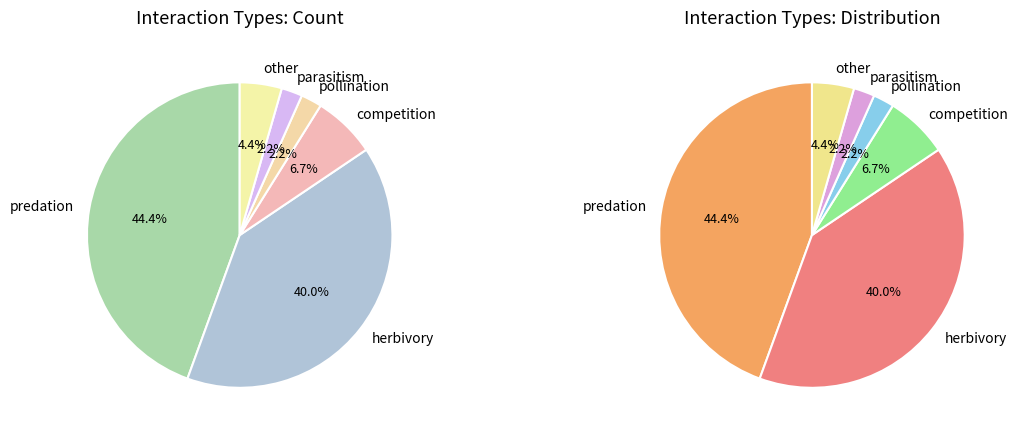

Is there any slice that represents more than half of the pie?

No